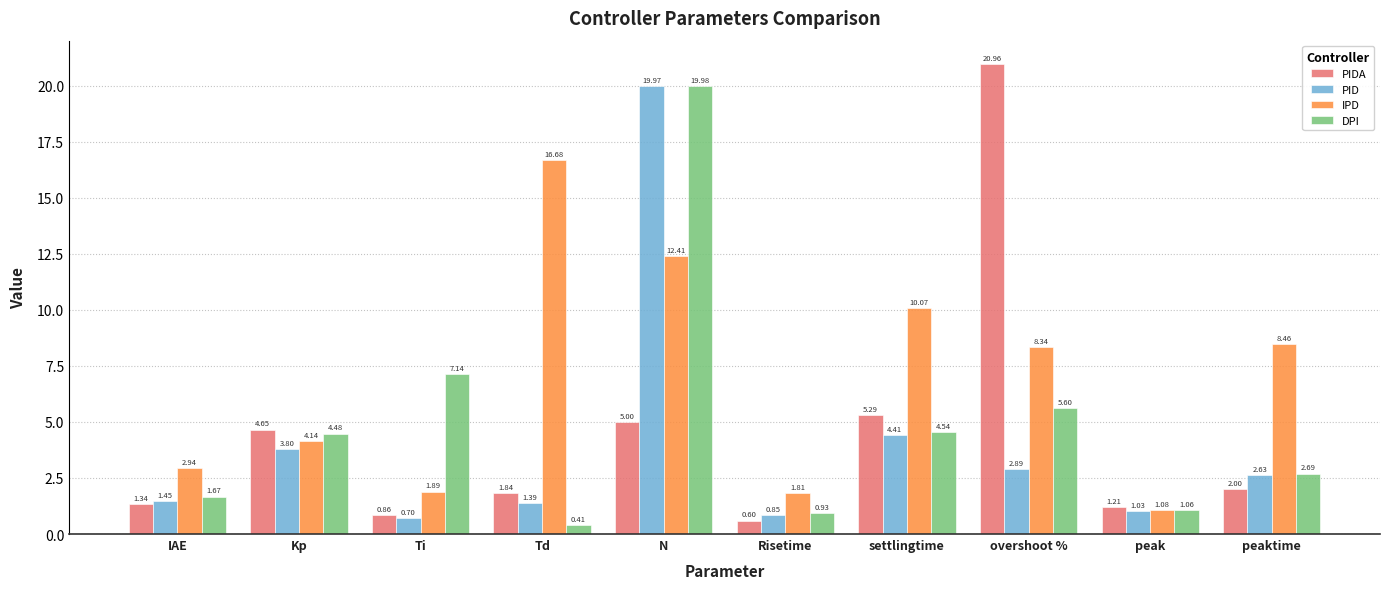

At how many categories does at least one series exceed 20?

1